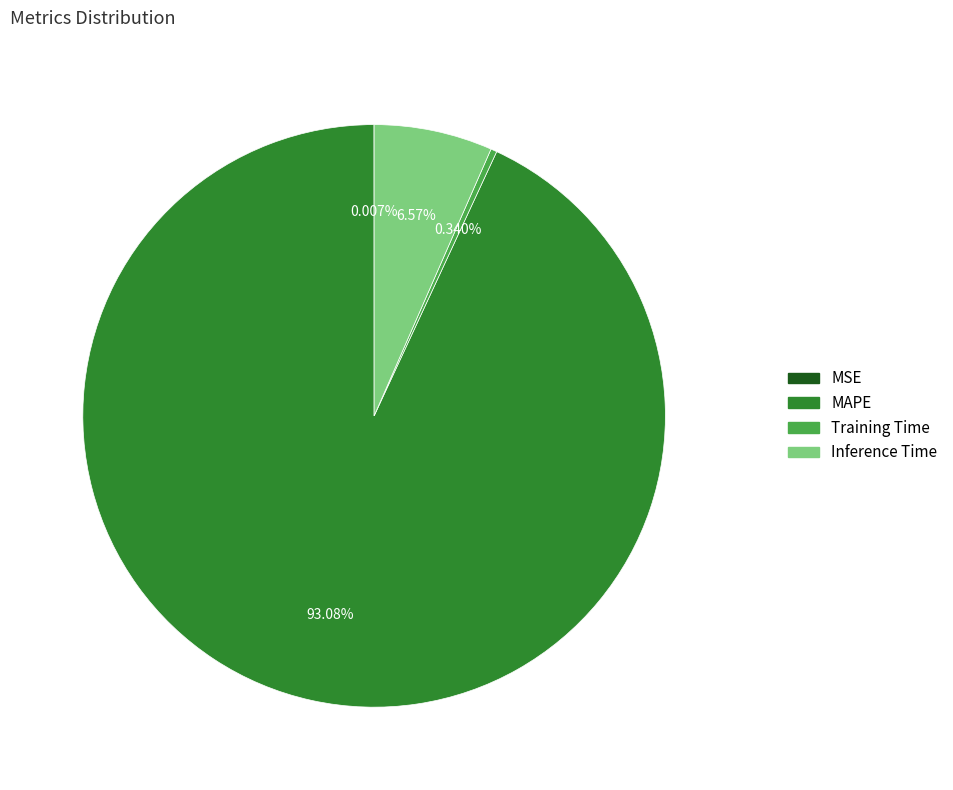

Which has a higher value, Training Time or MAPE?

MAPE